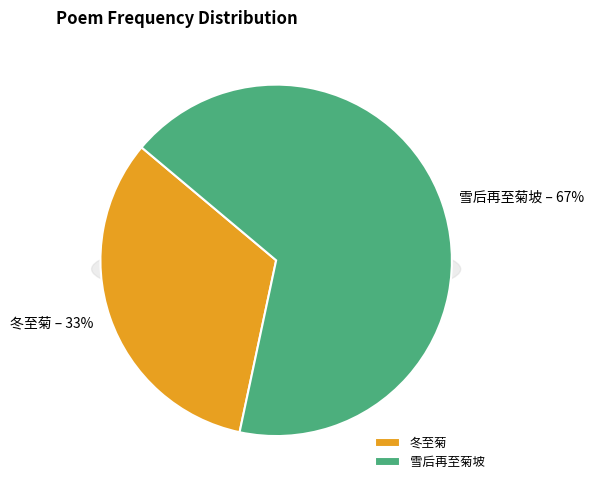

To the nearest percent, what portion does 冬至菊 represent?

33%